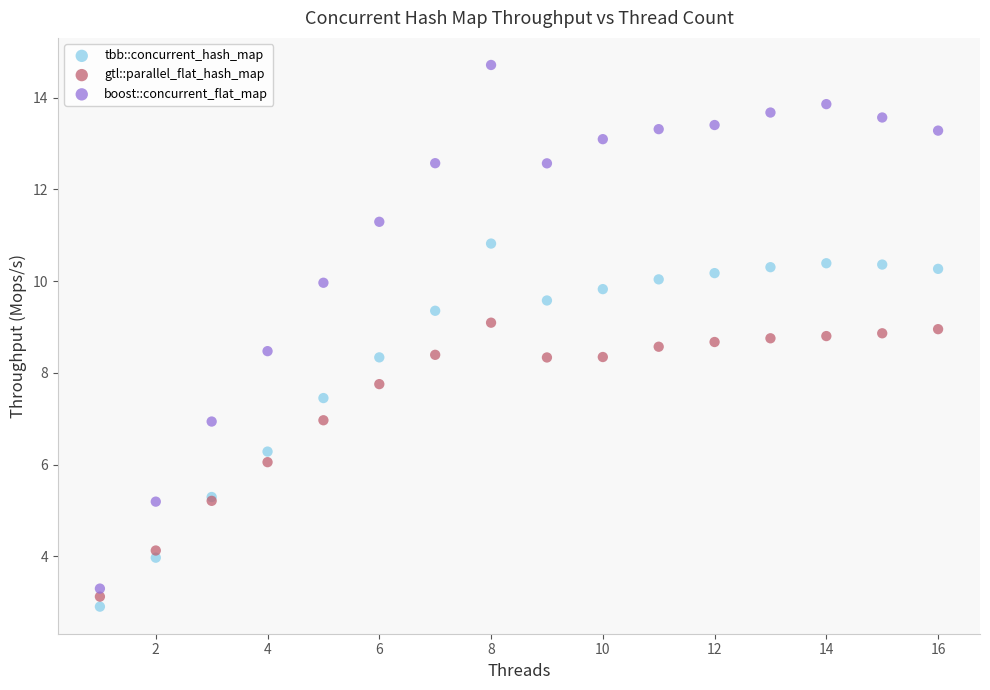

Which series contains the highest Y value?

boost::concurrent_flat_map